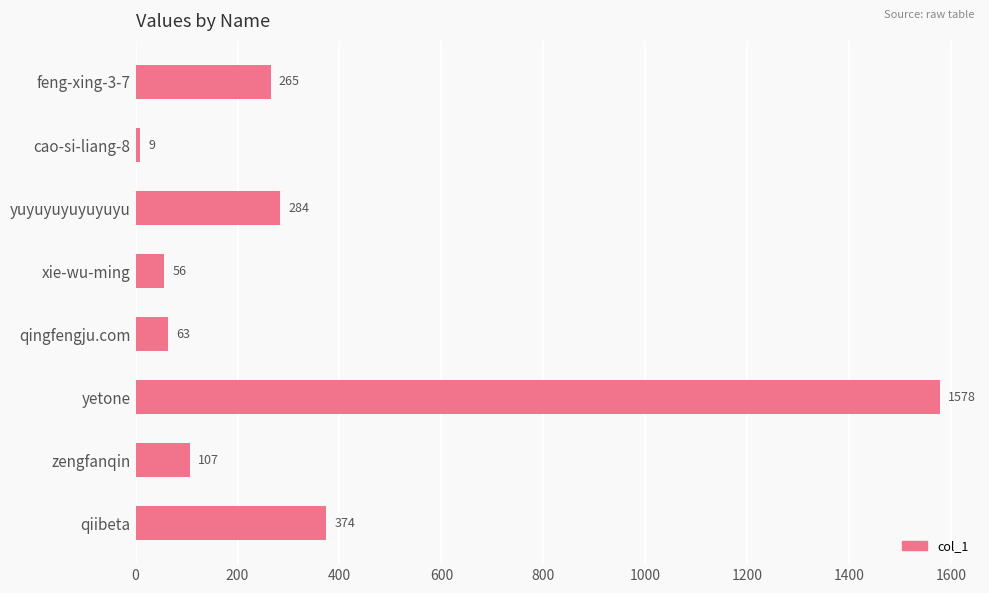

What is the average value?

342